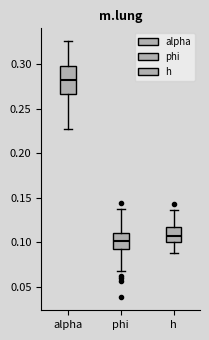

Which box is the tallest, from its lower edge to its upper edge?

alpha